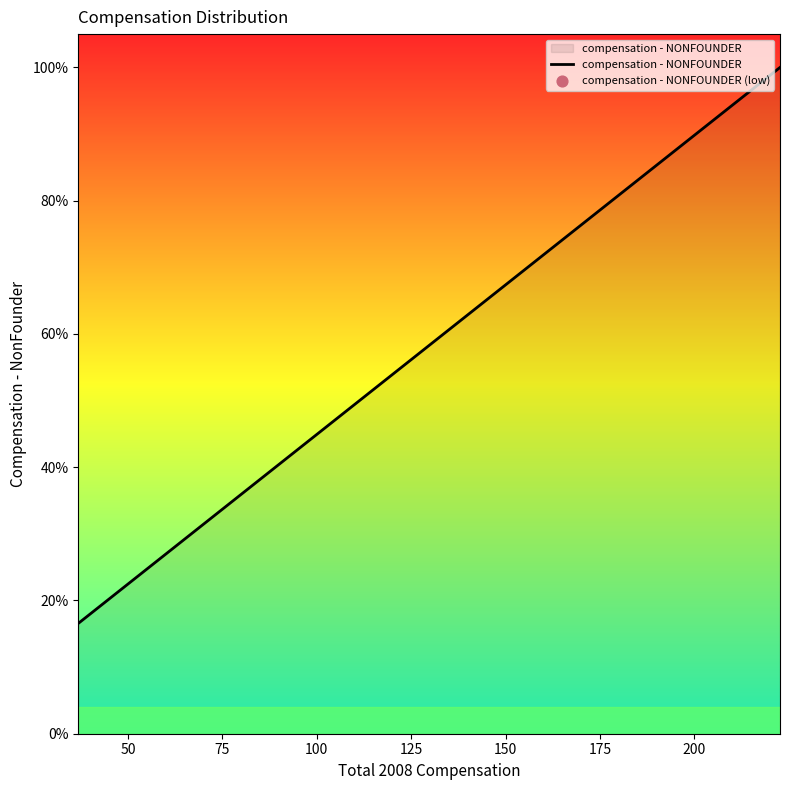

What is the difference between the maximum and minimum values?

83.4